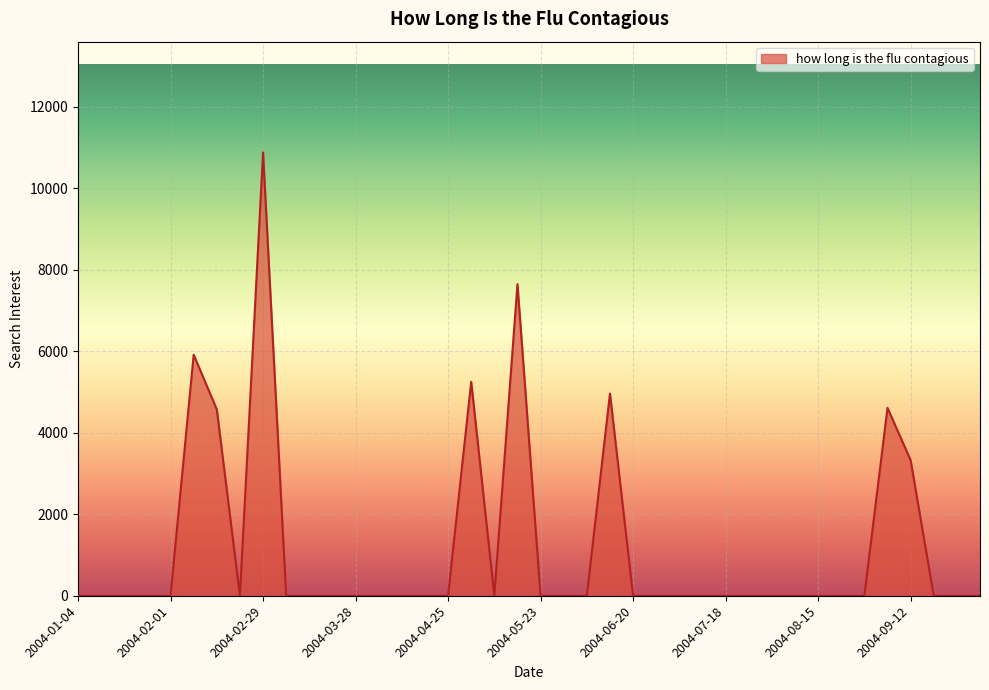

How many series are shown in this chart?

1